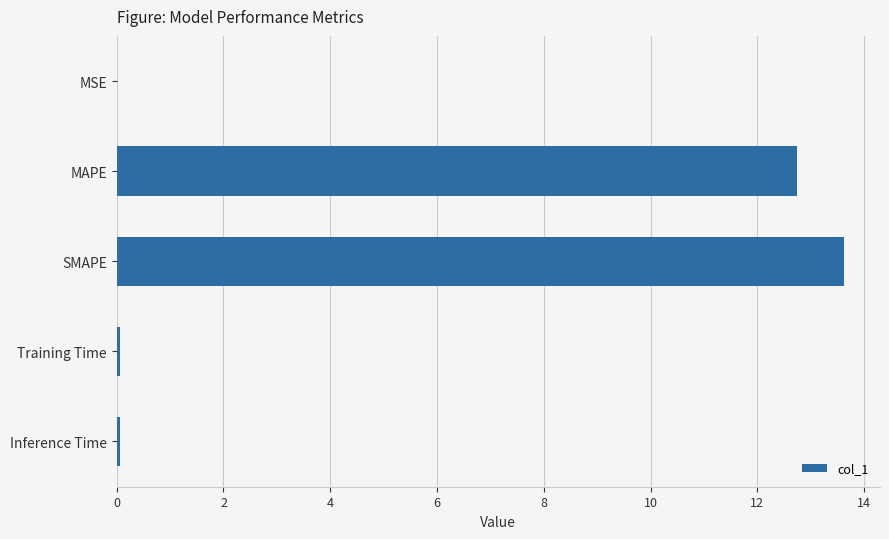

What is the sum of all values?

26.5